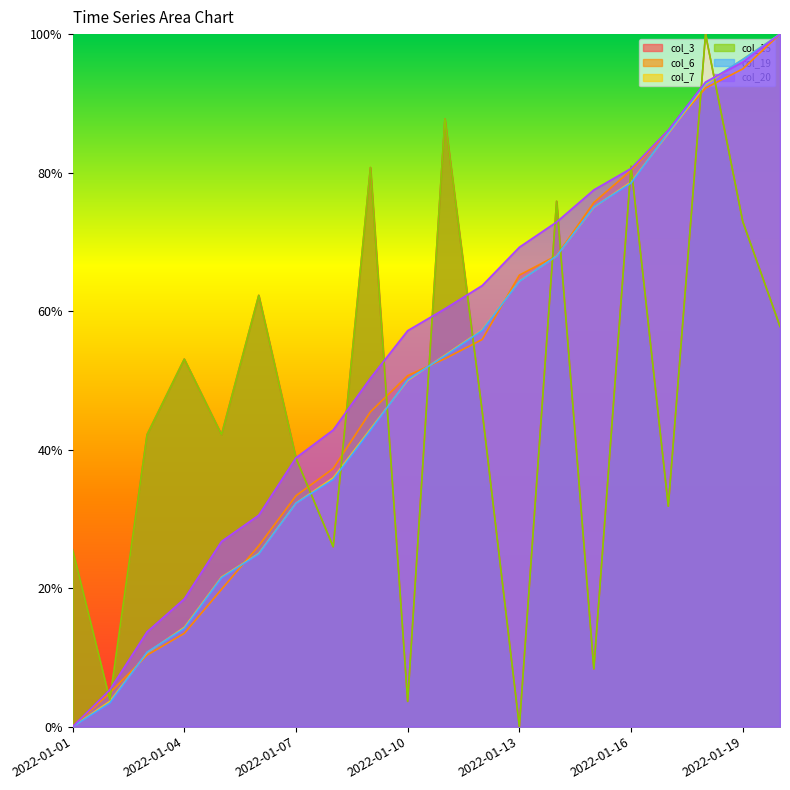

What is the value of the col_20 point at the 20th from the left?

1.0